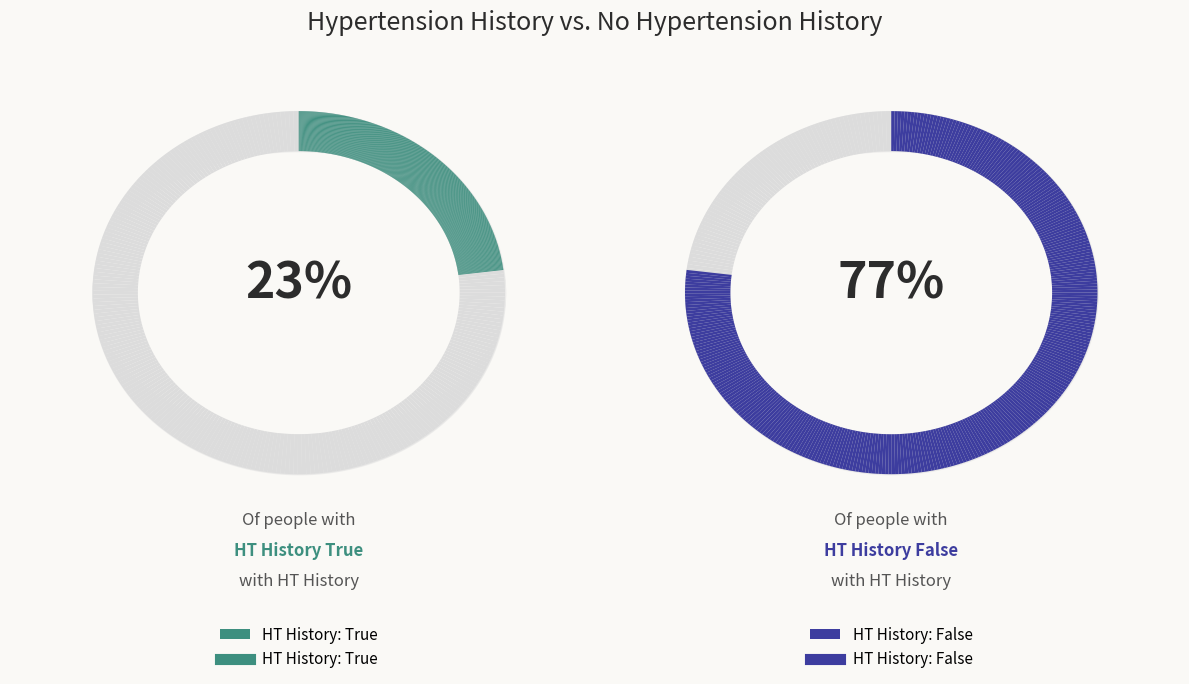

To the nearest percent, what is the average slice percentage?

50%